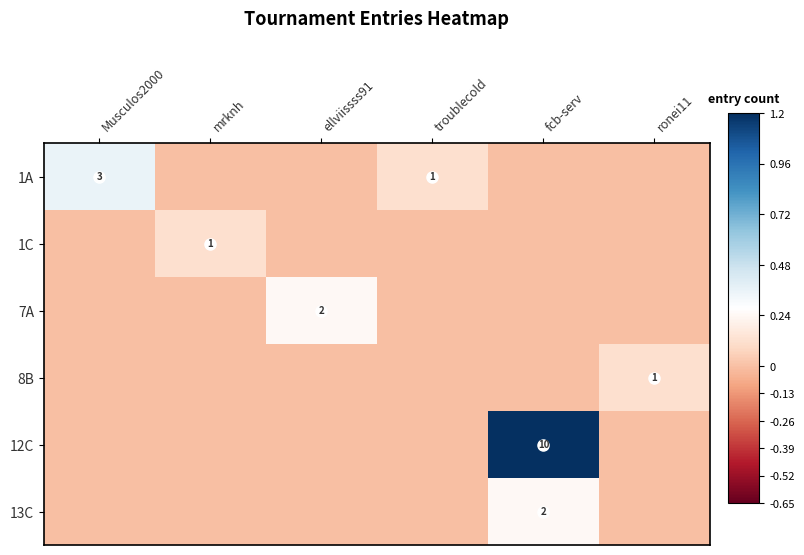

True or false: 1A has a value of 1 at troublecold.

True